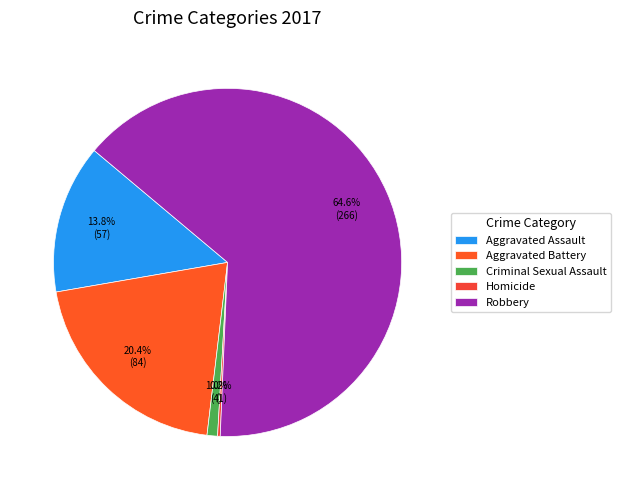

How many slices are in this pie chart?

5